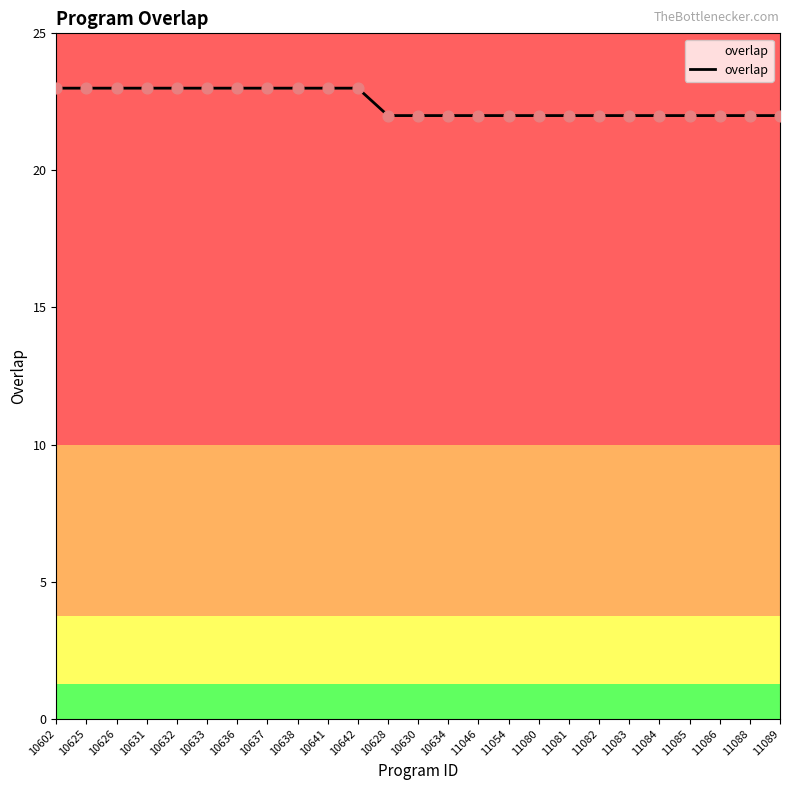

What is the change in value from 10633 to 11081?

-1